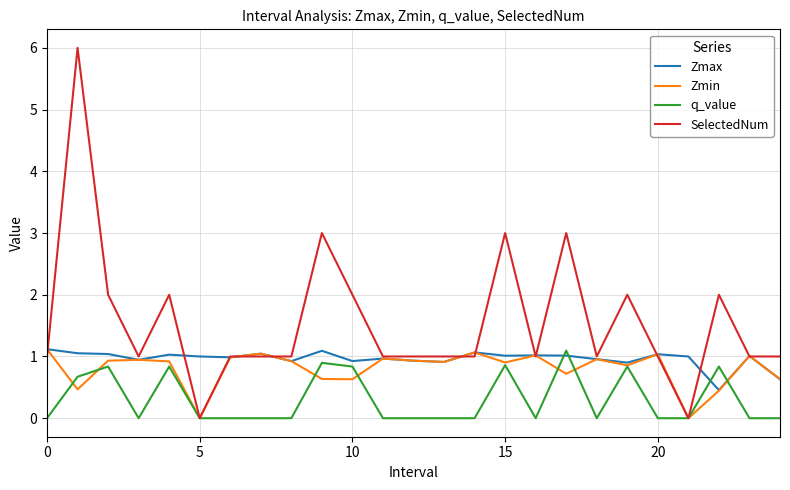

Which series has the largest range (max minus min)?

SelectedNum